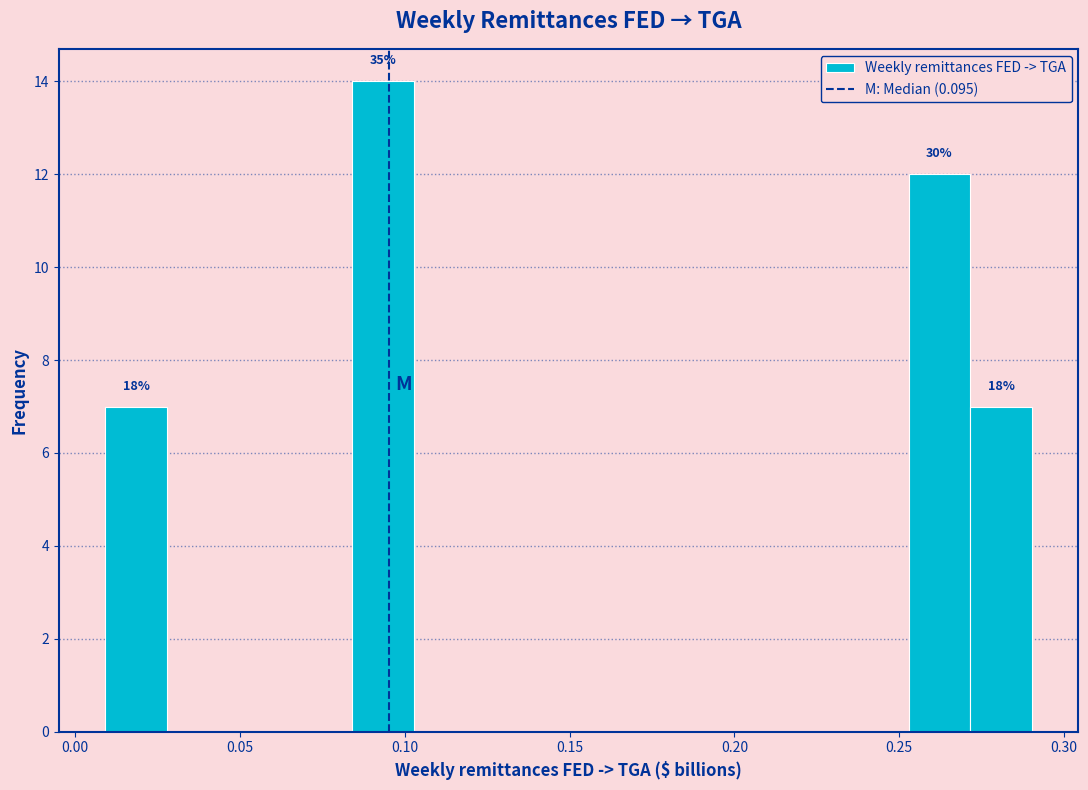

Around what value on the x-axis is the tallest bar? Give the approximate position of its centre, as read against the axis.

0.095